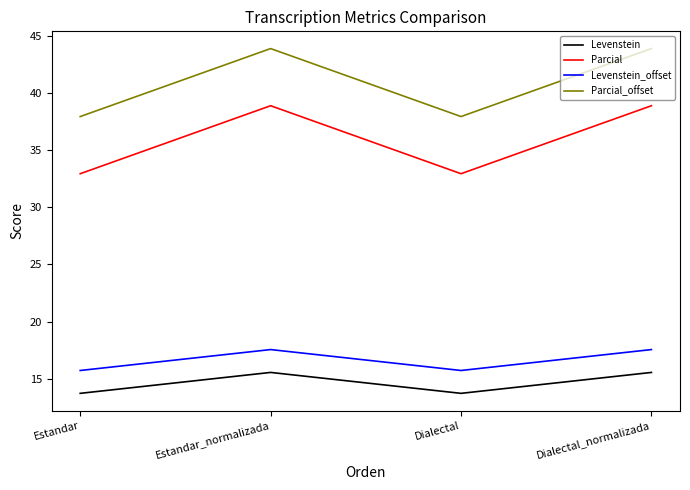

At how many categories does at least one series exceed 36?

4